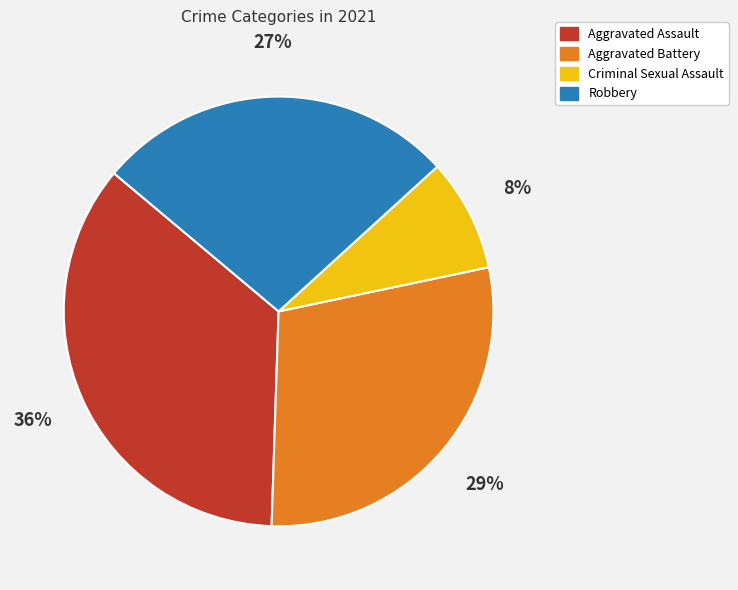

To the nearest percent, what portion does Aggravated Battery represent?

29%